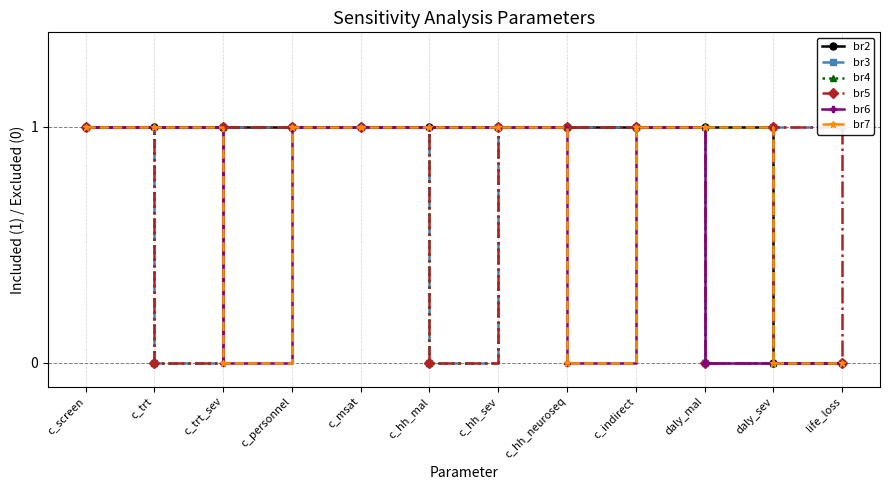

Read the br5 value at c_indirect.

1